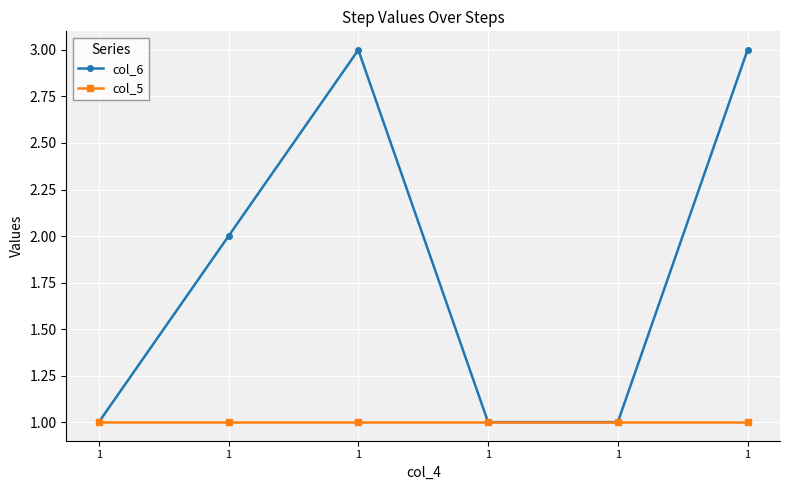

How many data points in col_6 are less than 2?

3